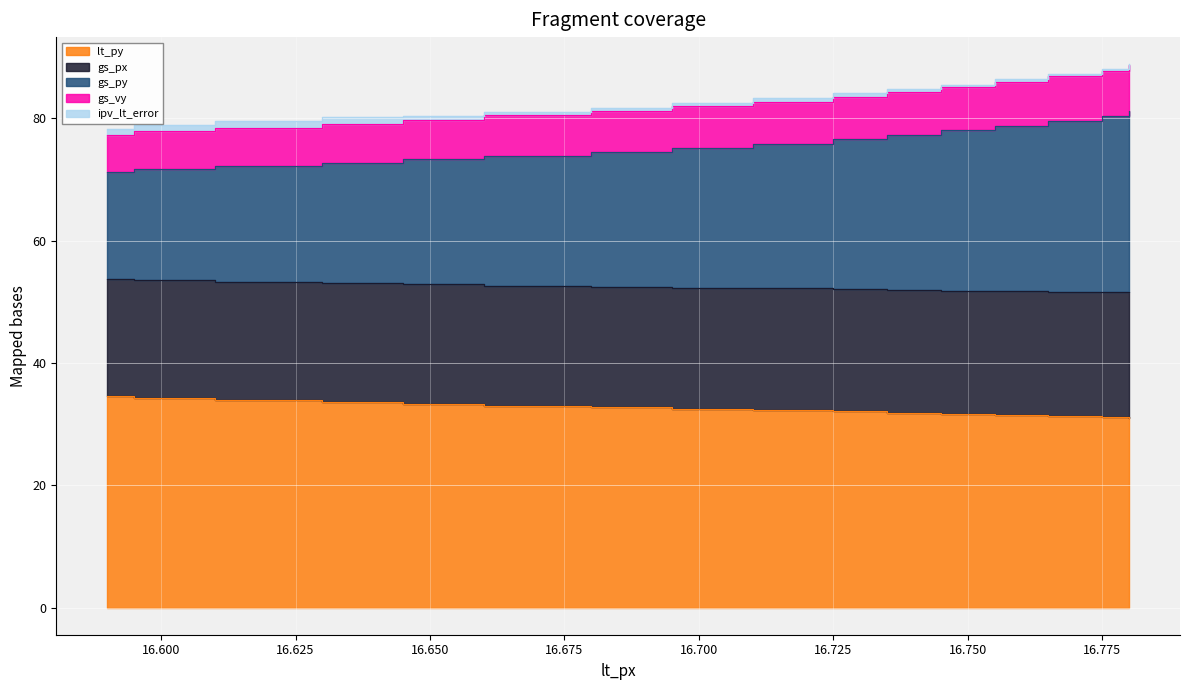

How many data points does each series have?

16